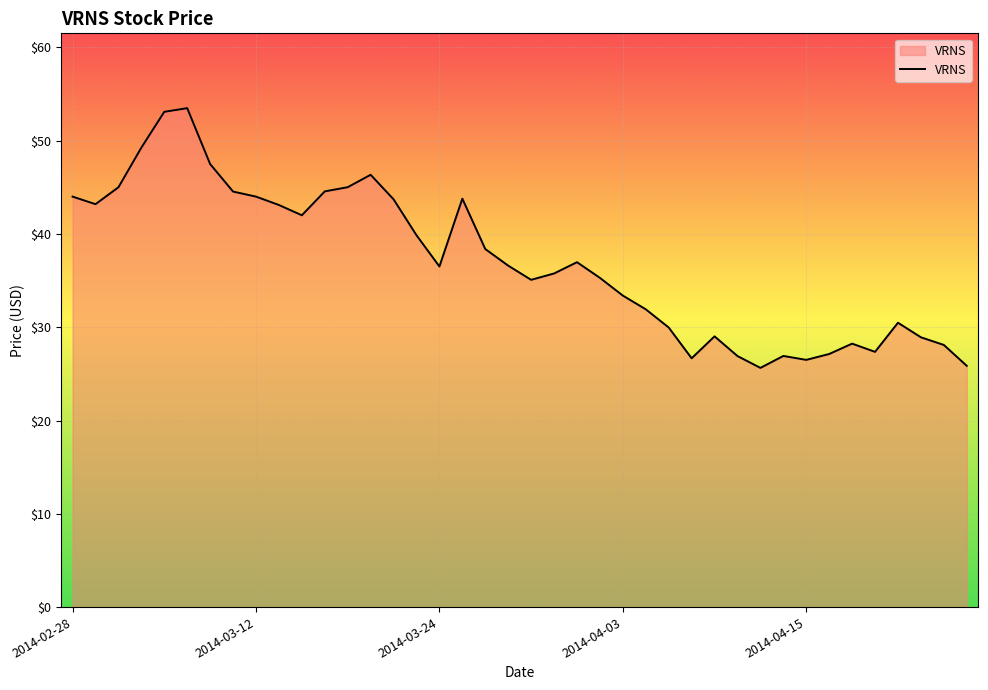

What is the difference between the maximum and minimum values?

27.8